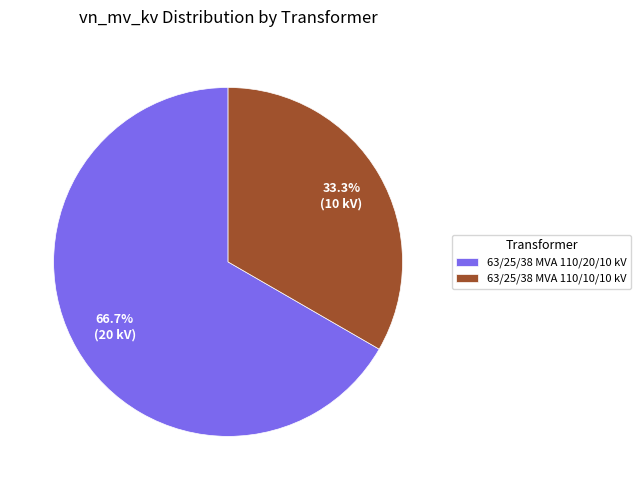

True or false: 63/25/38 MVA 110/10/10 kV accounts for 33% of the total.

True